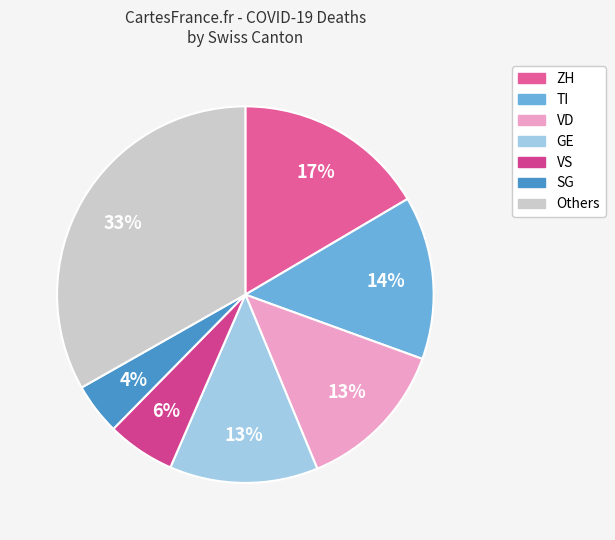

Count the number of slices in the pie.

7